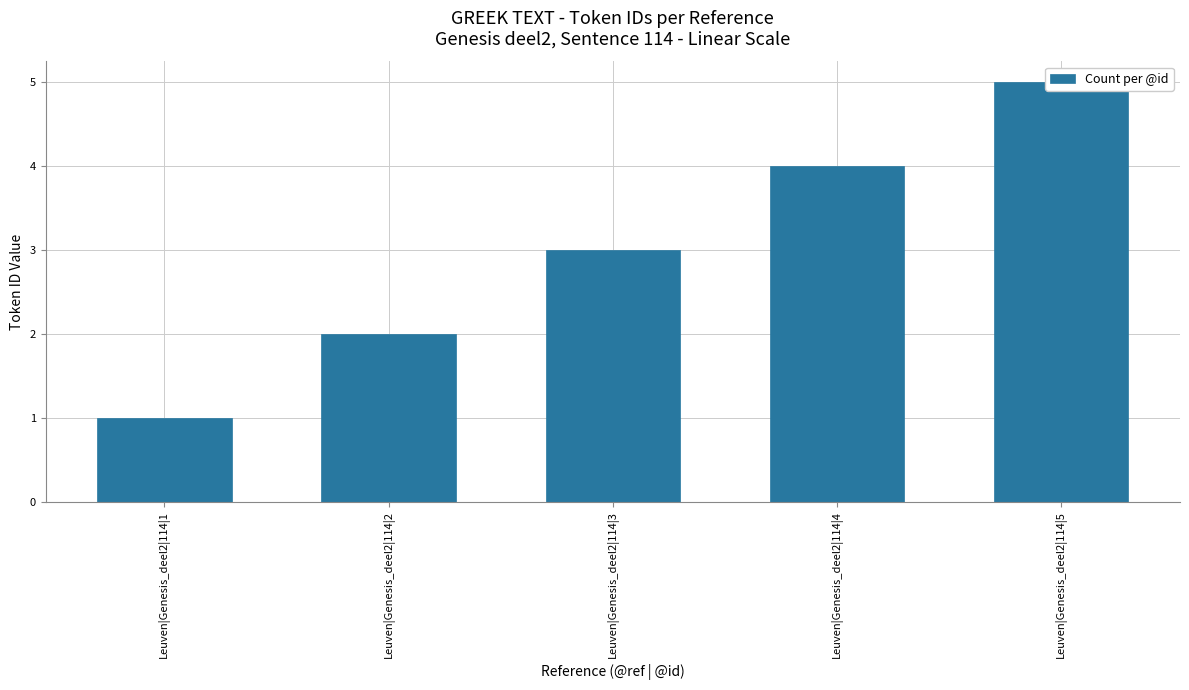

Which category has the highest value across all series?

Leuven|Genesis_deel2|114|5